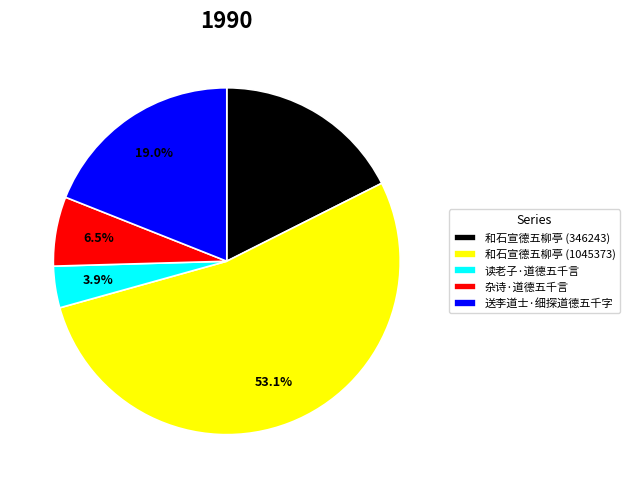

Does 和石宣德五柳亭 (1045373) represent more than half of the total?

Yes